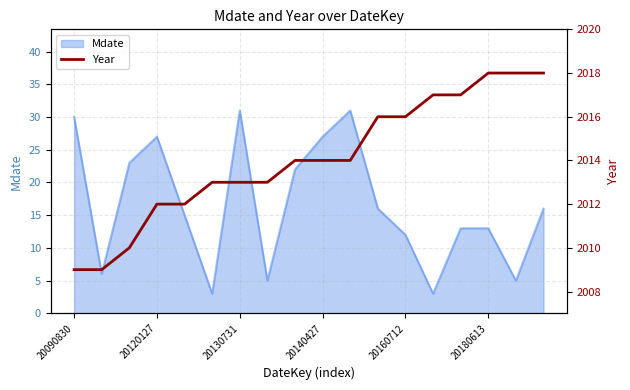

True or false: Mdate has a value of 30 at 20090830.

True